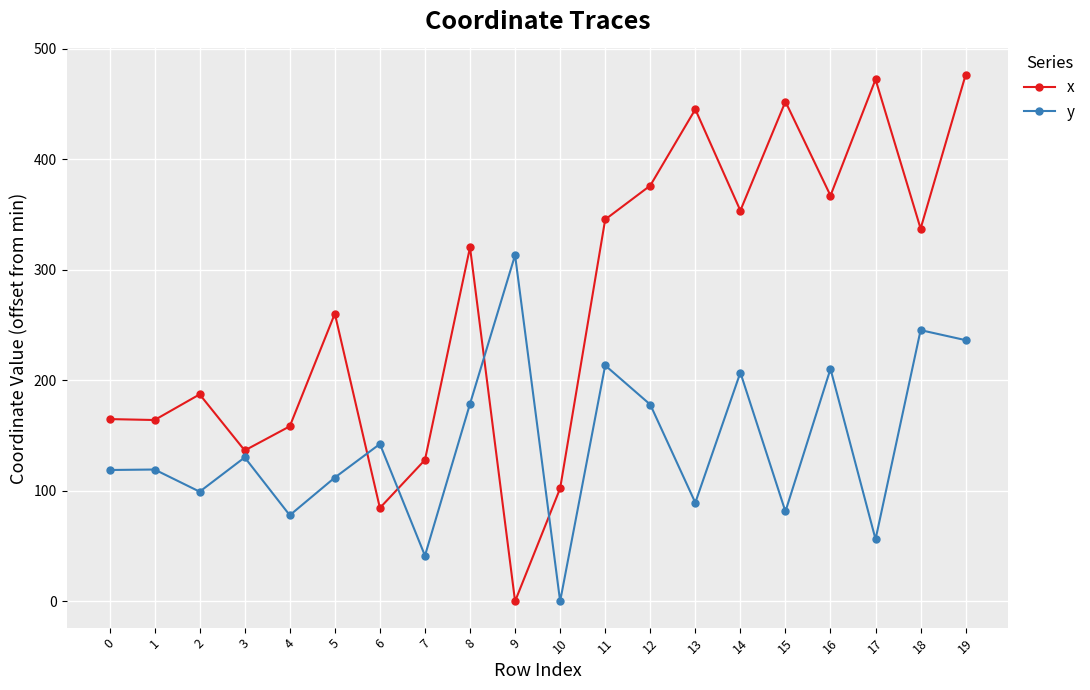

After their last crossing, which series has the higher values: x or y?

x